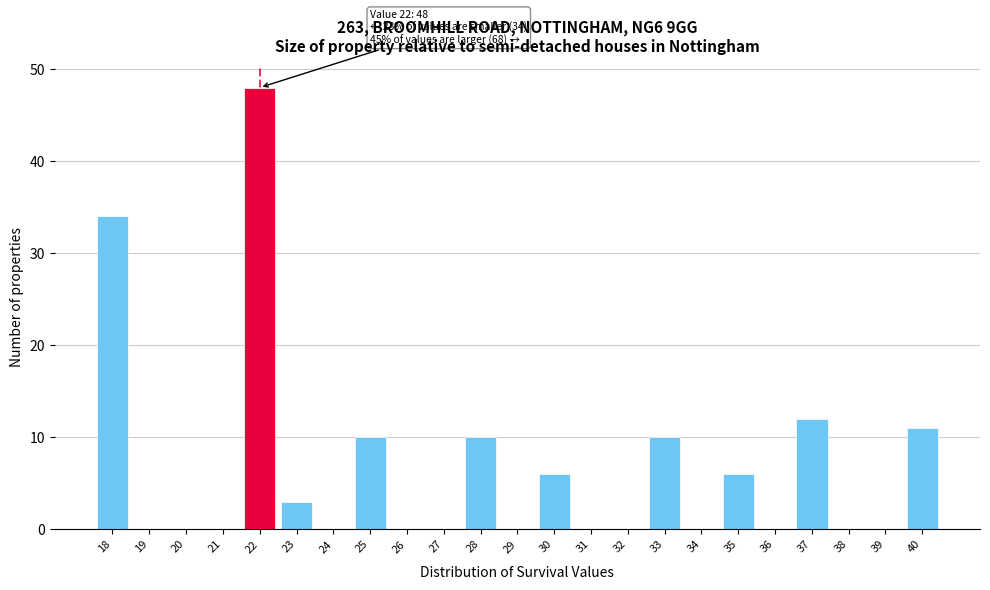

Which range on the x-axis has the tallest bar?

21.5 to 22.5